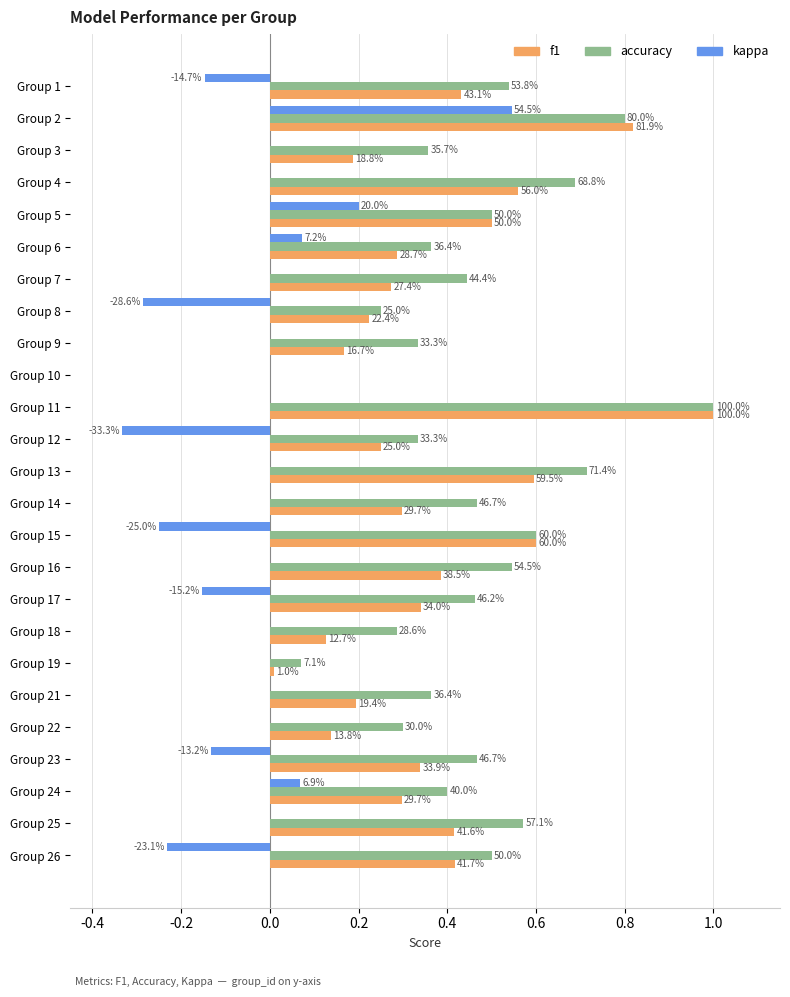

Reading left to right, extract all data points from this chart.

f1: 0.4	0.8	0.2	0.6	0.5	0.3	0.3	0.2	0.2	0.0	1.0	0.2	0.6	0.3	0.6	0.4	0.3	0.1	0.0	0.2	0.1	0.3	0.3	0.4	0.4
accuracy: 0.5	0.8	0.4	0.7	0.5	0.4	0.4	0.2	0.3	0.0	1.0	0.3	0.7	0.5	0.6	0.5	0.5	0.3	0.1	0.4	0.3	0.5	0.4	0.6	0.5
kappa: -0.1	0.5	0.0	0.0	0.2	0.1	0.0	-0.3	0.0	0.0	0.0	-0.3	0.0	0.0	-0.2	0.0	-0.2	0.0	0.0	0.0	0.0	-0.1	0.1	0.0	-0.2